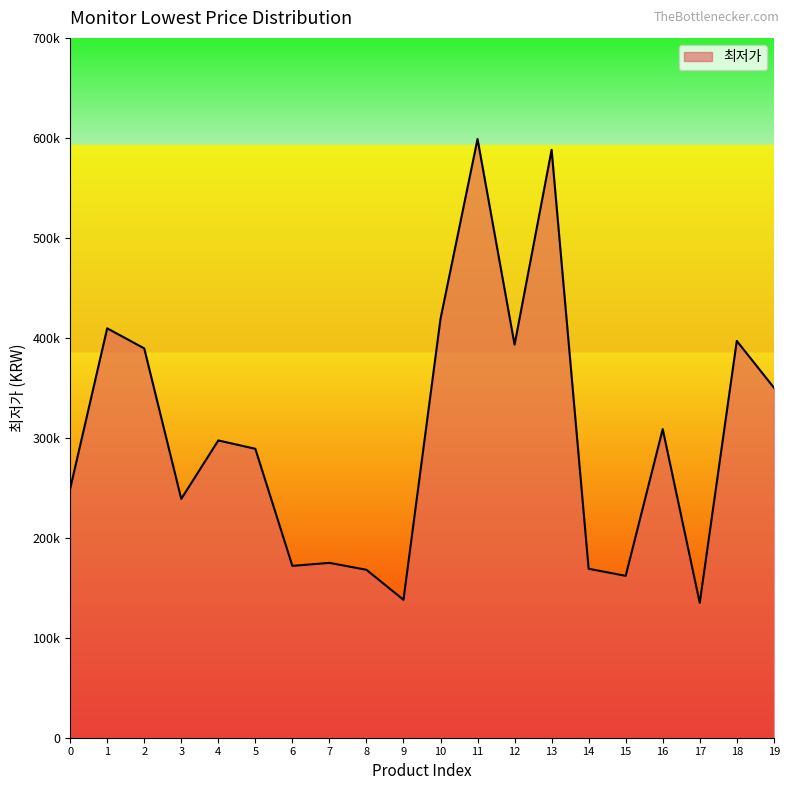

List the labels in order of value, smallest first.

17, 9, 15, 8, 14, 6, 7, 3, 0, 5, 4, 16, 19, 2, 12, 18, 1, 10, 13, 11